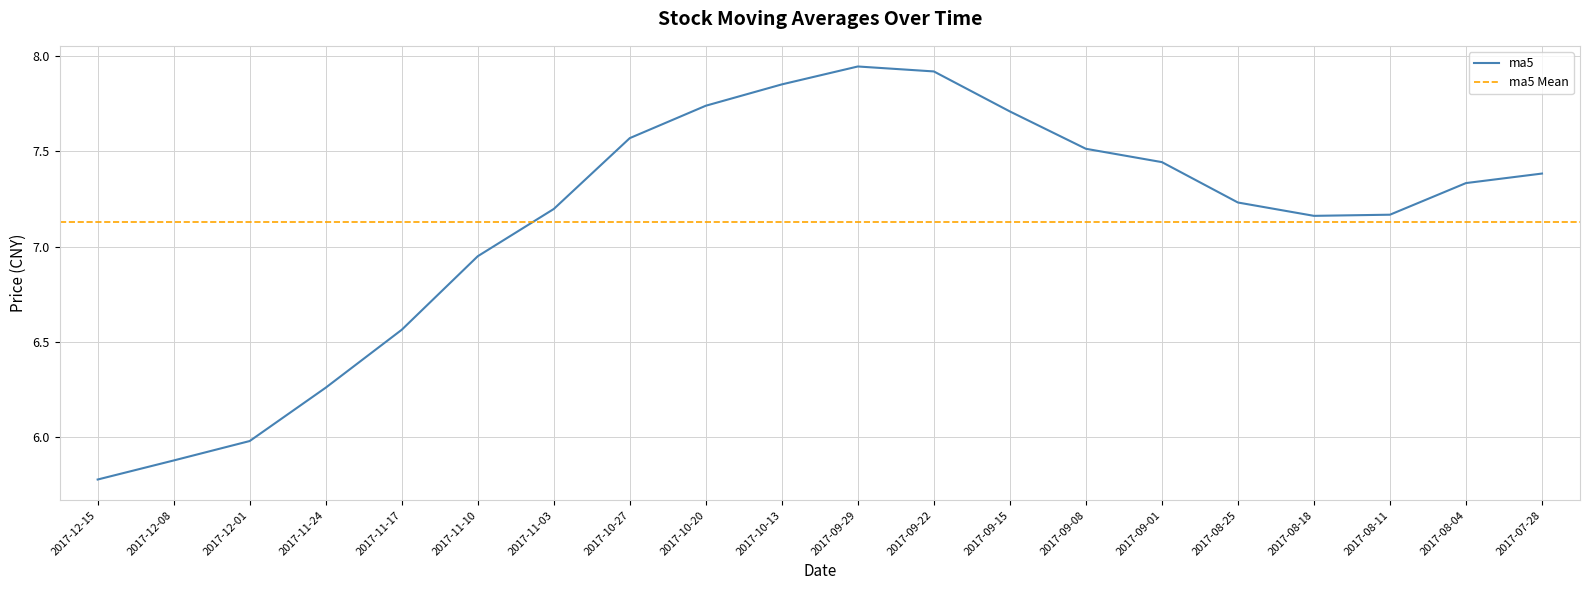

Reading left to right, list all the values displayed in this chart.

5.8	5.9	6.0	6.3	6.6	7.0	7.2	7.6	7.7	7.9	7.9	7.9	7.7	7.5	7.4	7.2	7.2	7.2	7.3	7.4